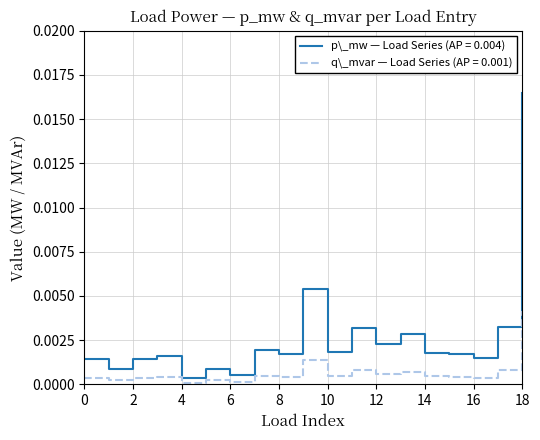

Which series has the largest range (max minus min)?

p\_mw — Load Series (AP = 0.004)